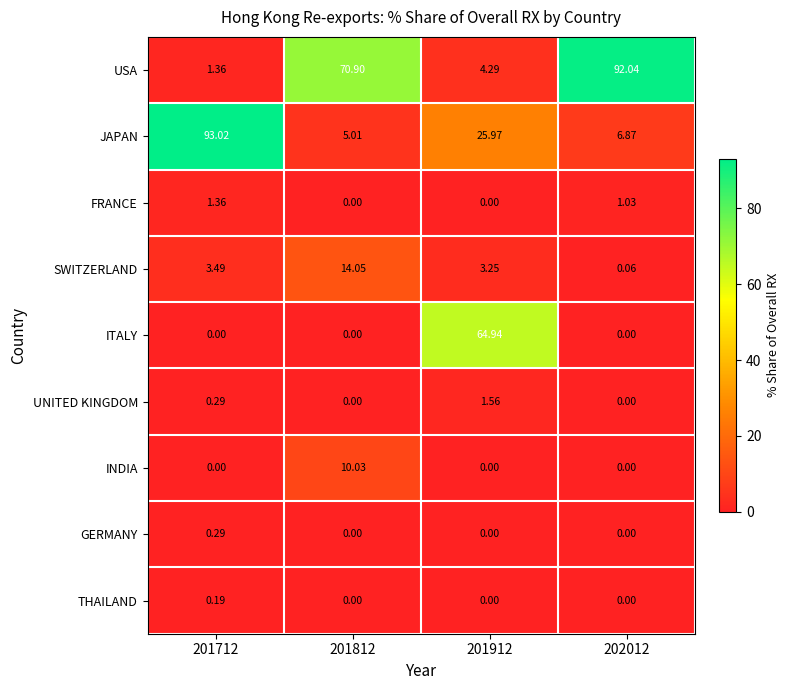

At which category is the sum across all series the highest?

201912